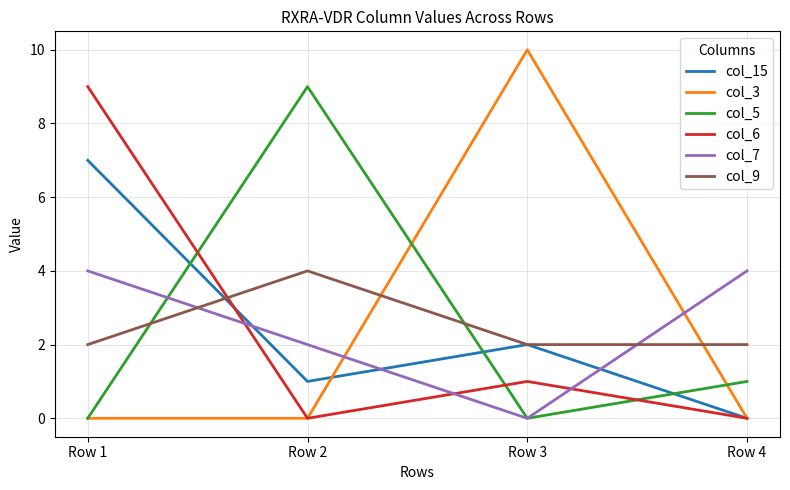

Which series changed the most between Row 2 and Row 3?

col_3